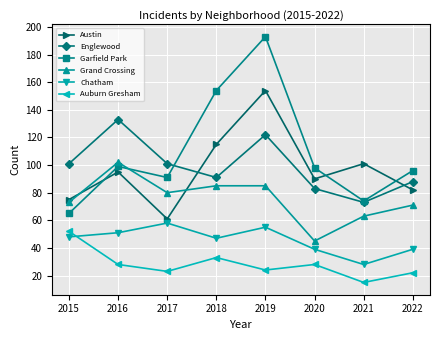

At which category does the chart reach its peak across all series?

2019